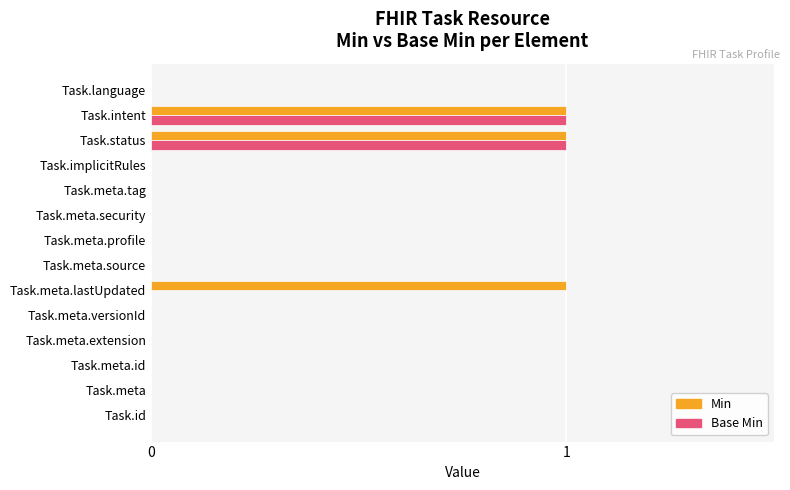

How many categories are shown in the chart?

14